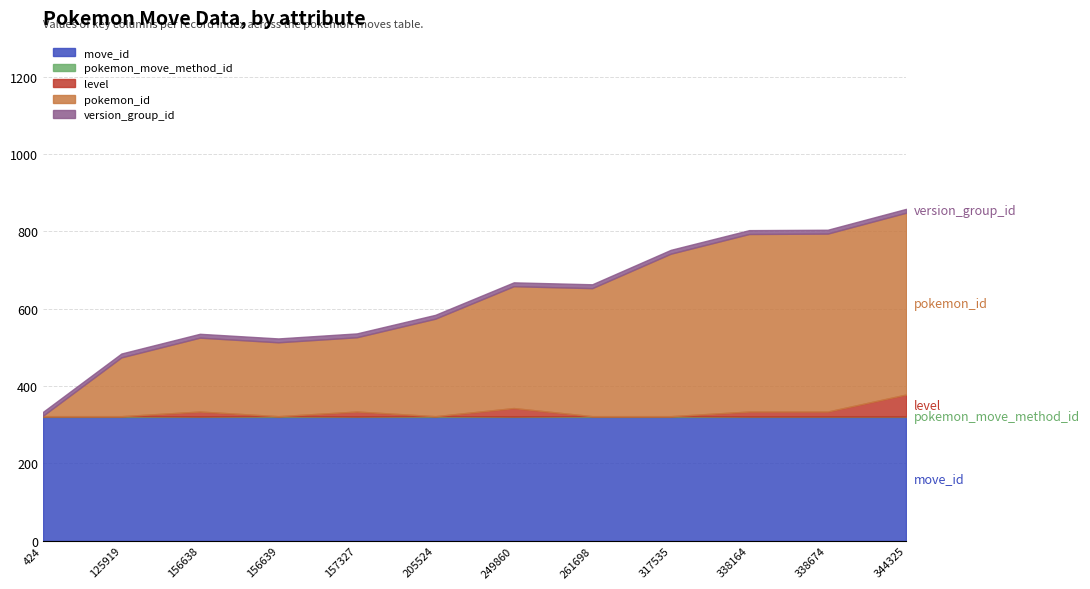

Reading left to right, transcribe all the data shown in this chart.

pokemon_id: 1	152	191	191	192	252	315	331	420	459	460	470
level: 0	0	13	0	13	0	22	0	0	13	13	57
pokemon_move_method_id: 2	2	1	2	1	2	1	2	2	1	1	1
version_group_id: 10	10	10	10	10	10	10	10	10	10	10	10
move_id: 320	320	320	320	320	320	320	320	320	320	320	320